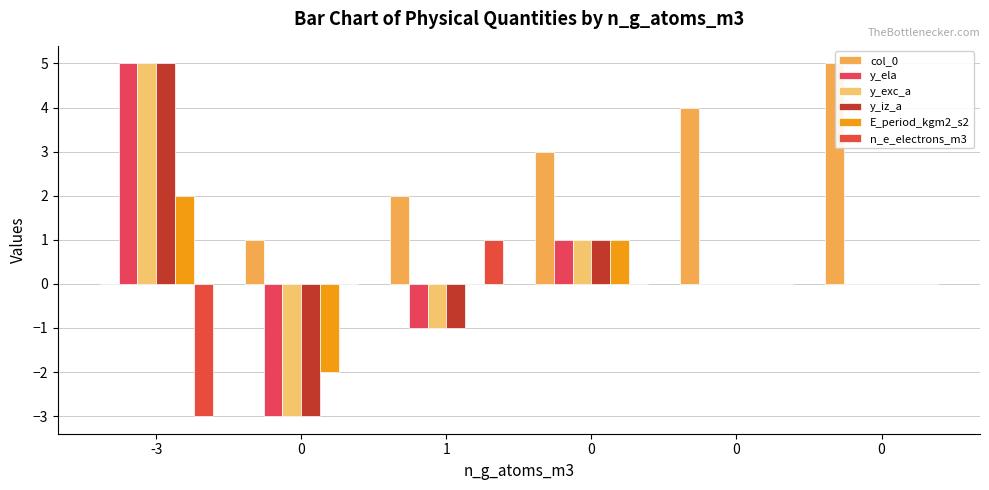

How many data points does each series have?

6